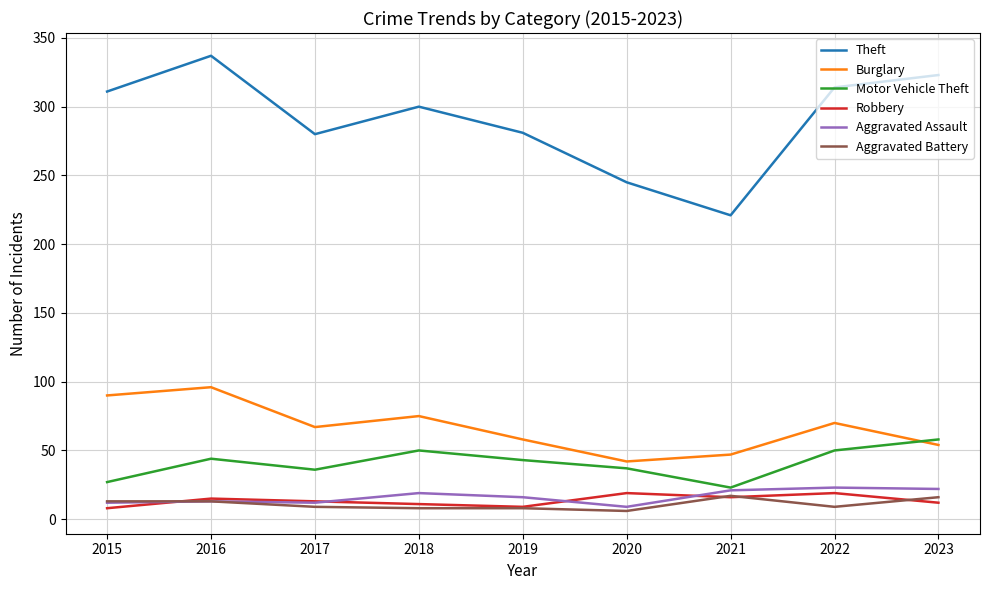

What is the difference between the highest and lowest values at 2015?

303